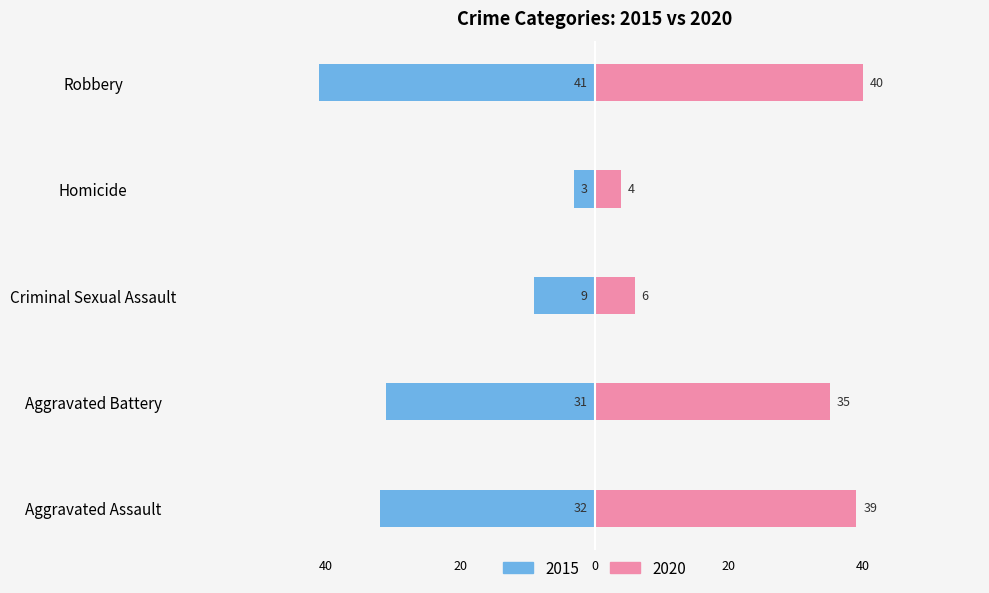

Does the chart contain any negative values?

Yes